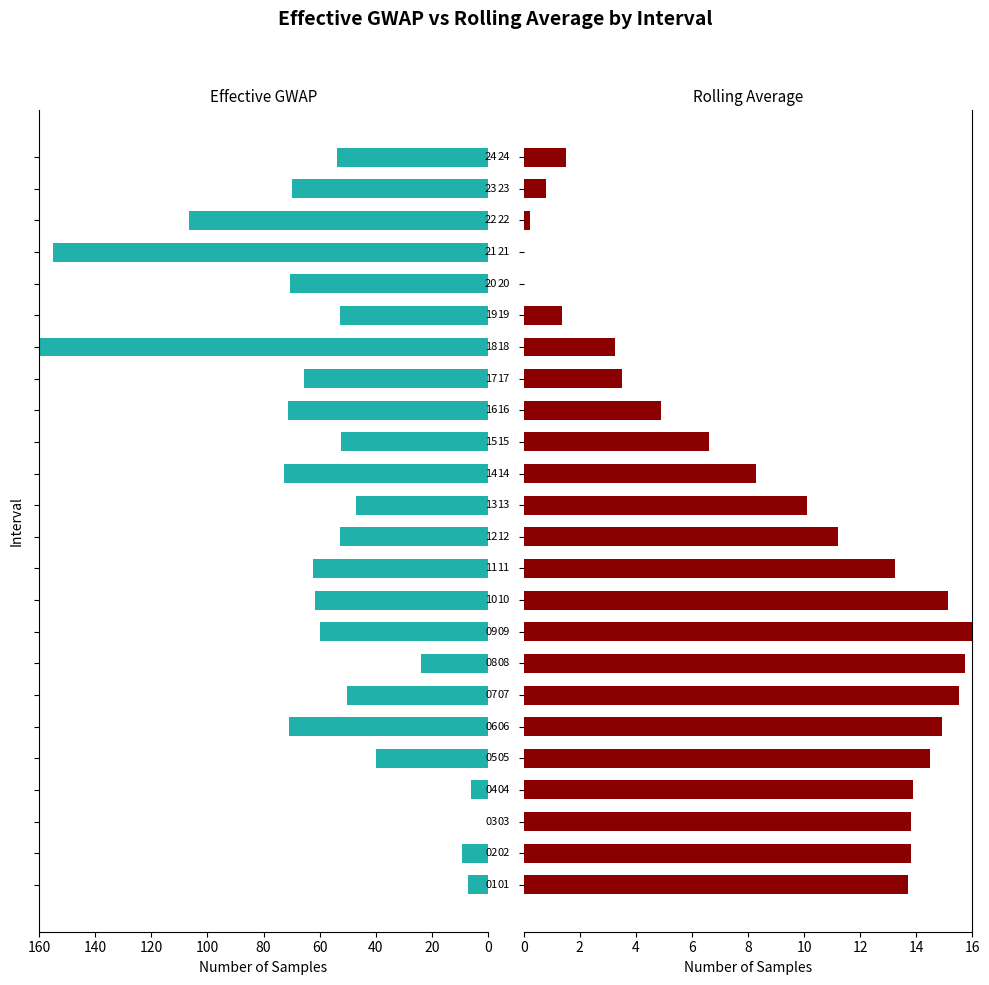

How many positive values does the Effective GWAP series have?

23